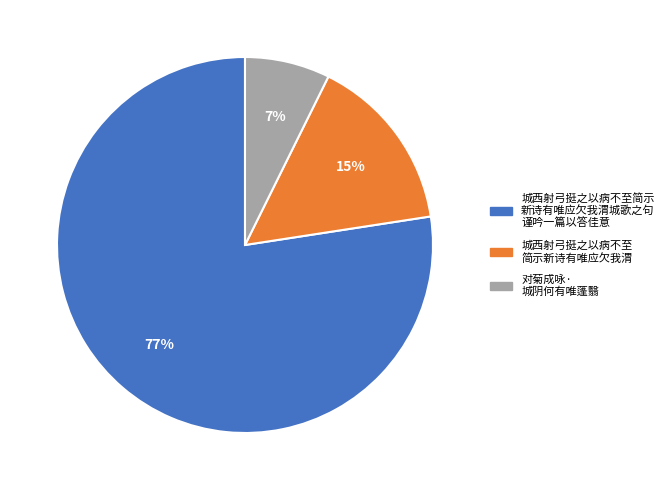

How many slices are in this pie chart?

3